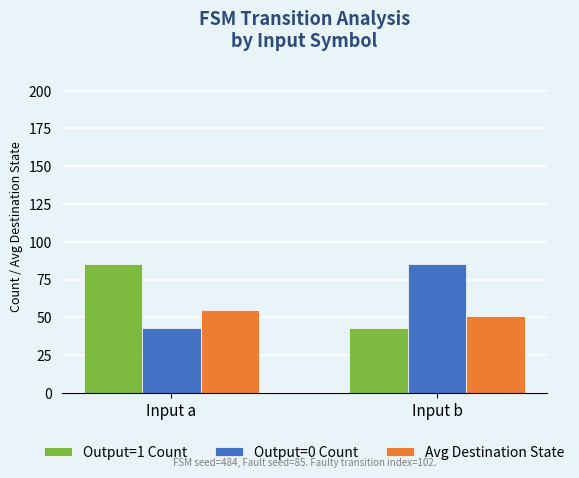

What is the approximate value of Output=1 Count at Input b?

43